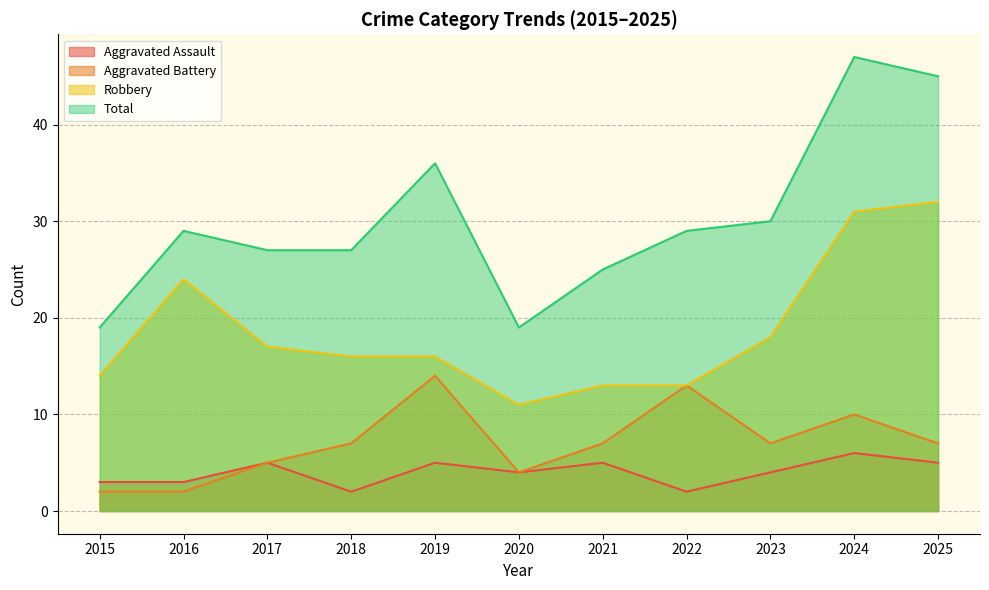

At which category is the sum across all series the highest?

2024